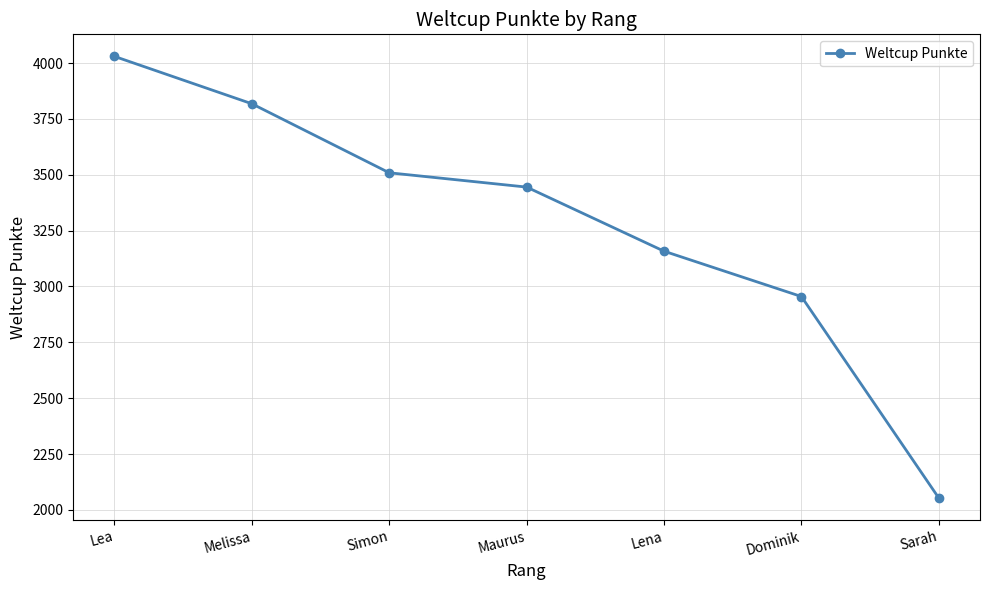

What is the difference between the second highest and second lowest values?

863